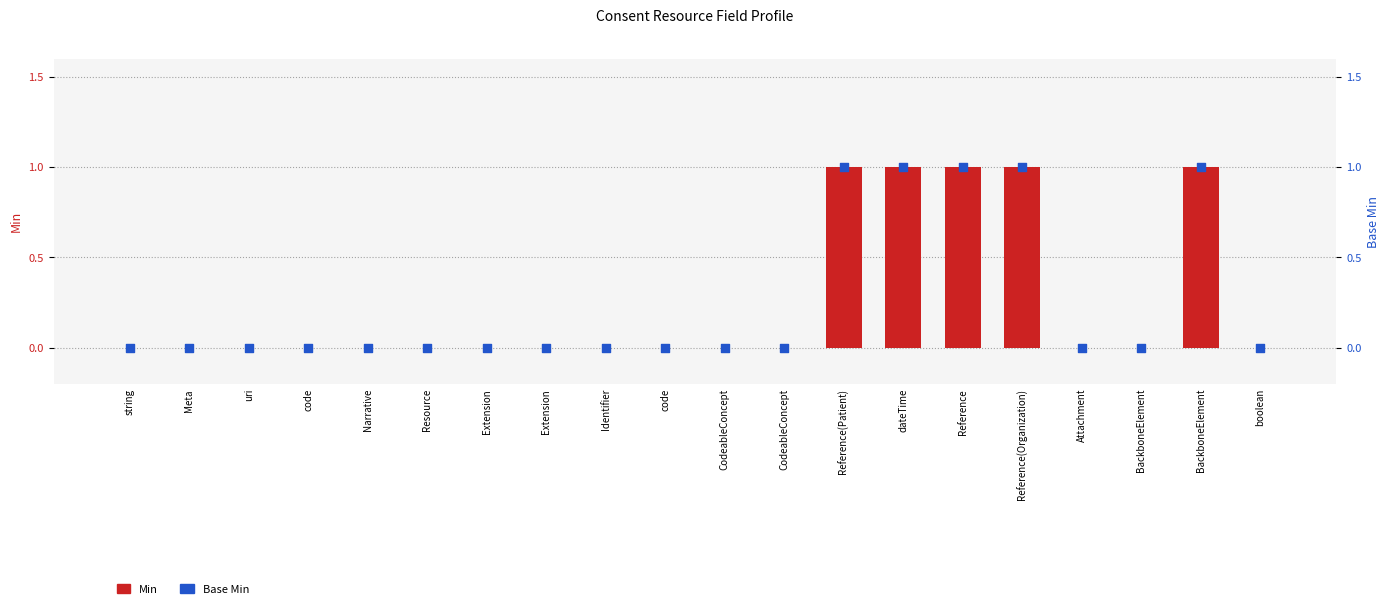

What are all the series names shown in the legend?

Min, Base Min